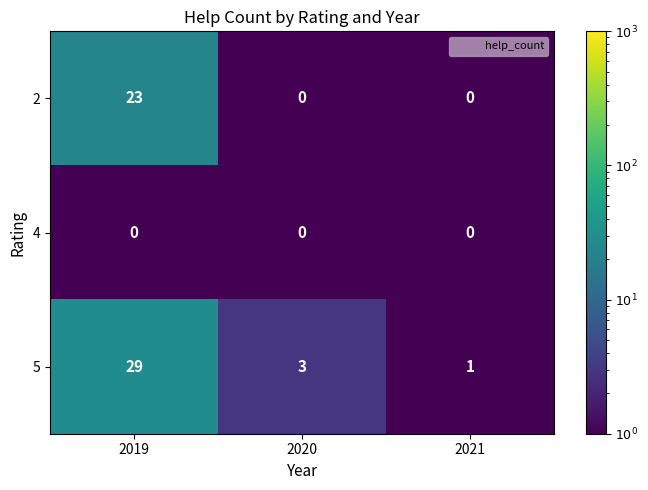

What is the difference between the highest and lowest values at 2020?

3